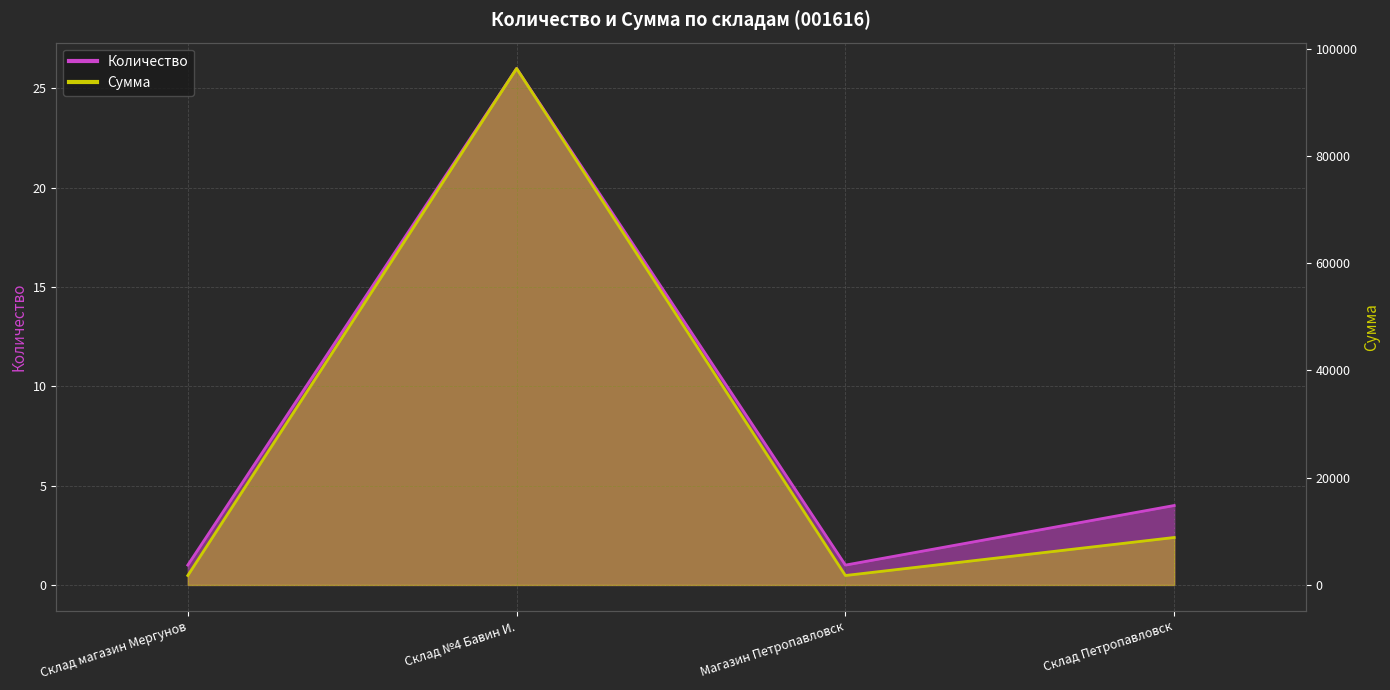

Rank the series by their maximum value, from highest to lowest.

Сумма, Количество